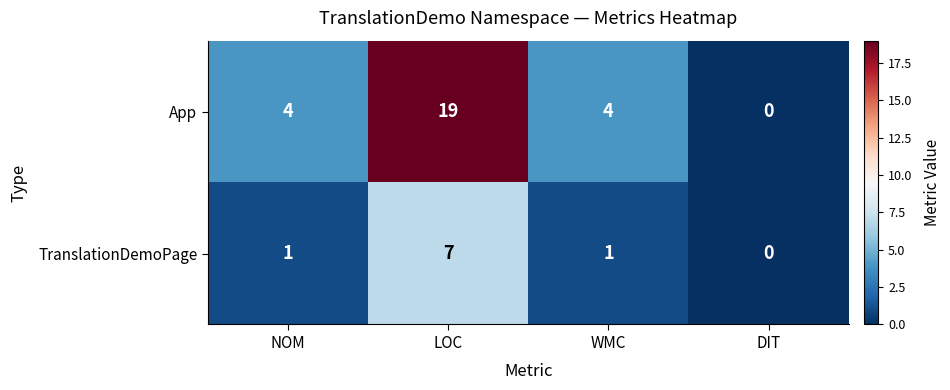

Reading left to right, what are all the values shown in this chart?

App: 4	19	4	0
TranslationDemoPage: 1	7	1	0